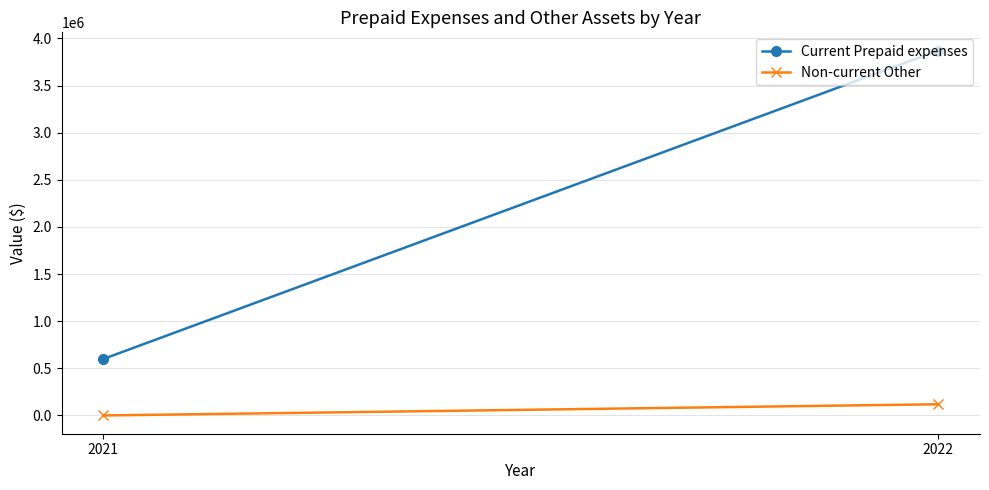

The value of Current Prepaid expenses at 2022 is 3871242. True or false?

True